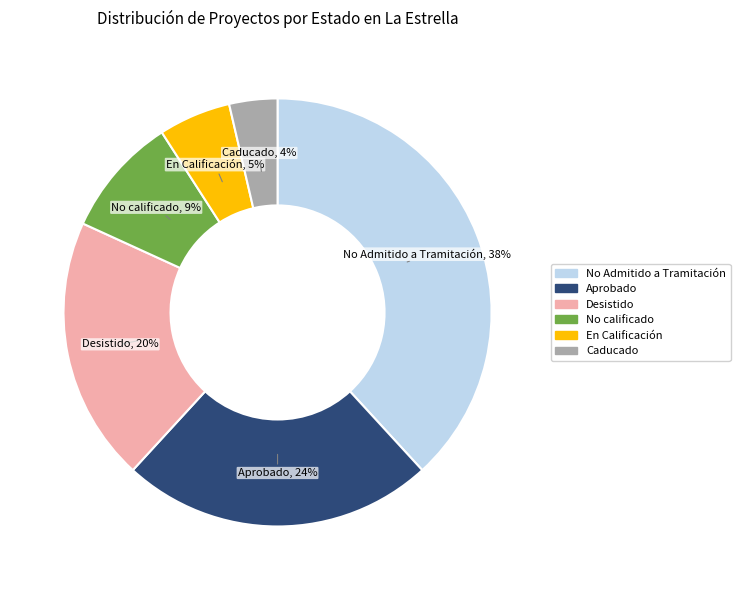

To the nearest percent, what is the average slice percentage?

17%